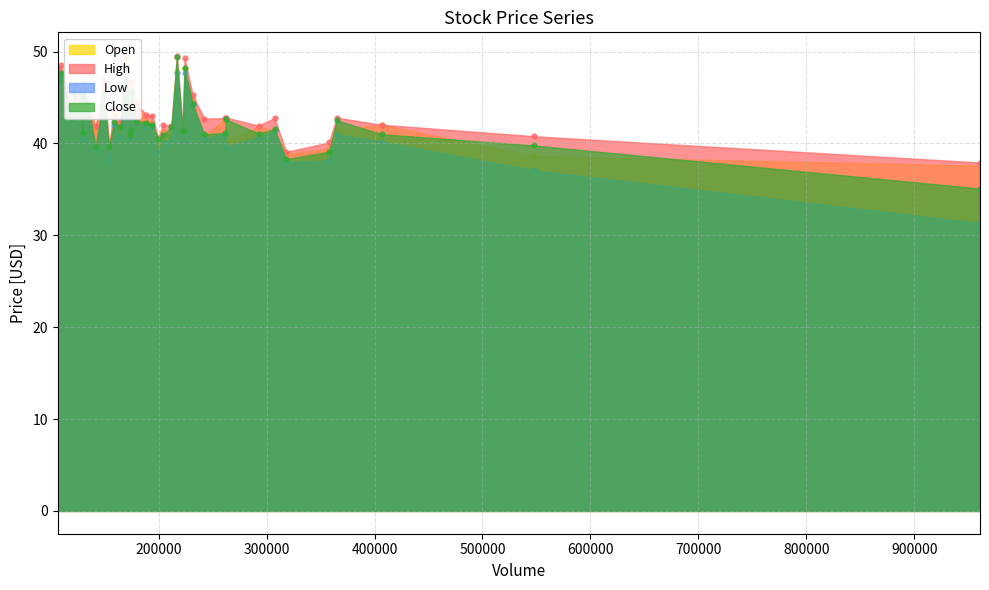

Which series reaches the minimum Y coordinate?

Low